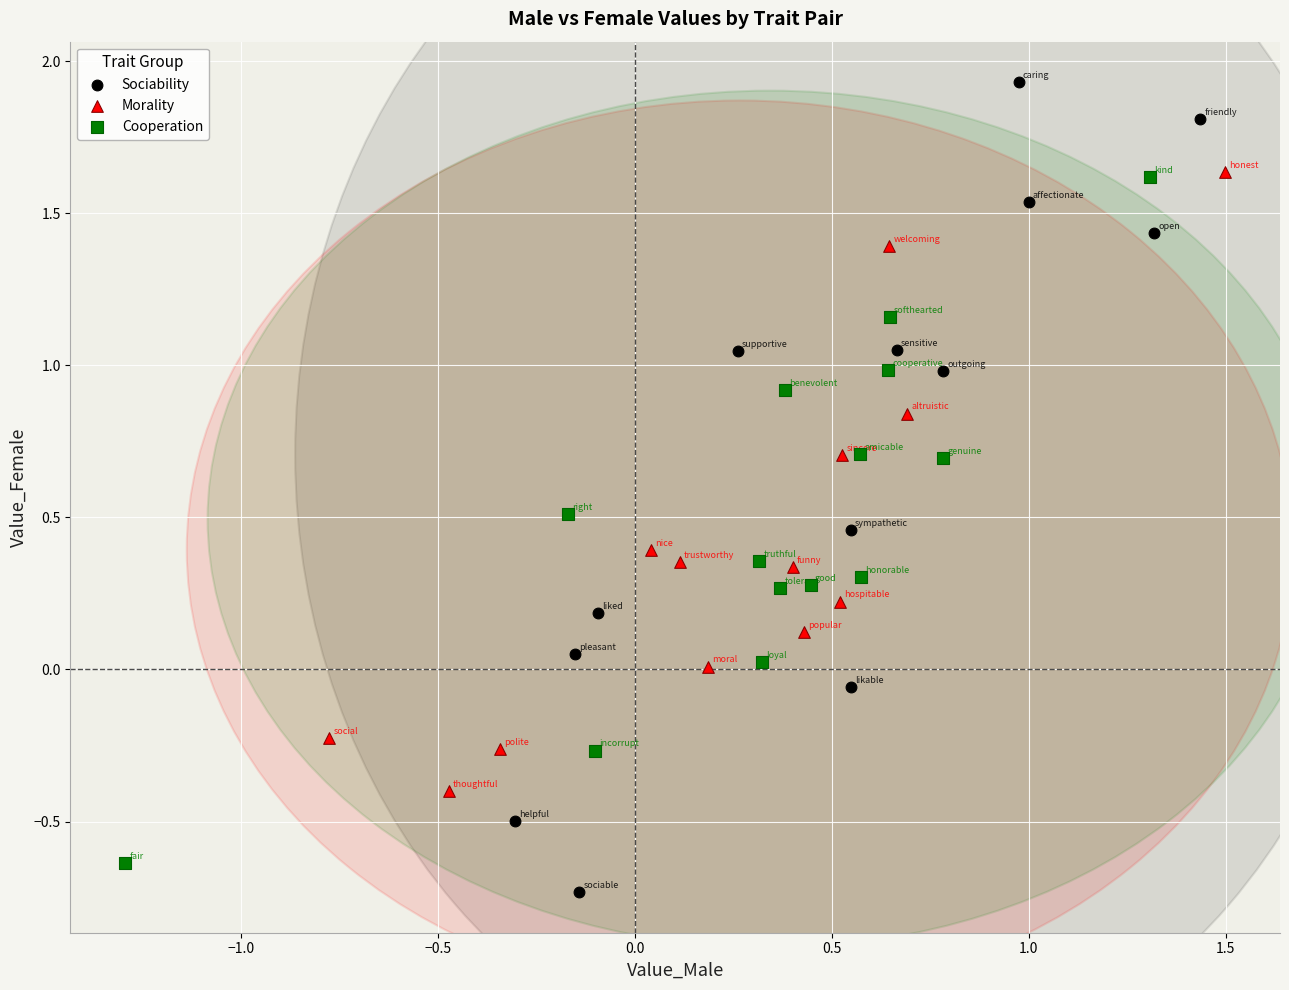

Which series reaches the maximum Y coordinate?

Sociability